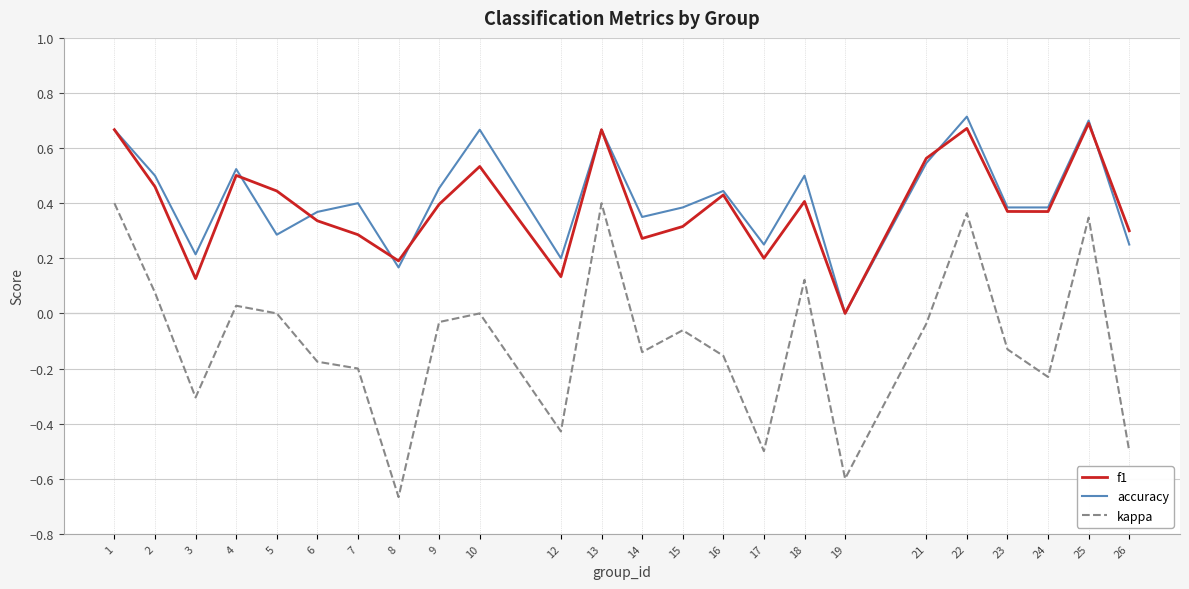

True or false: kappa and f1 cross at least once.

False